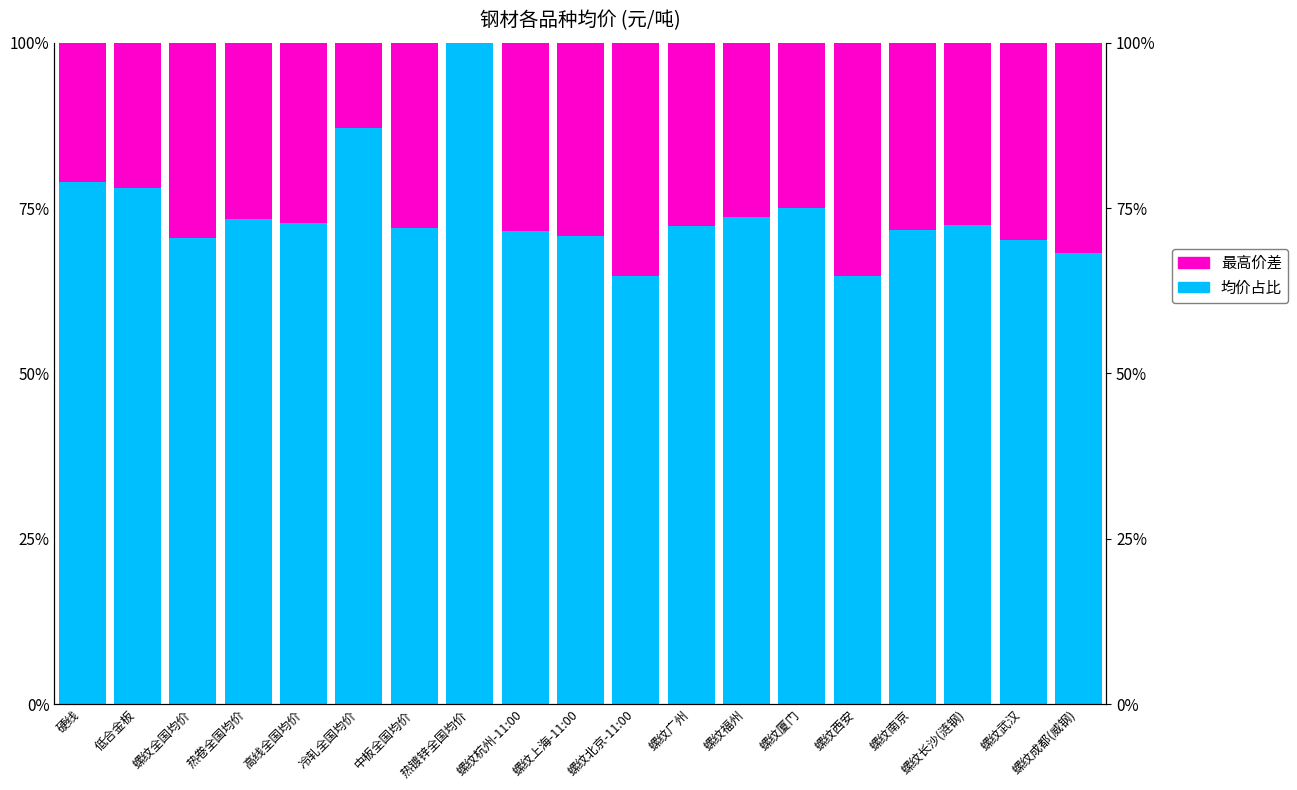

How many bars are there in each group?

2